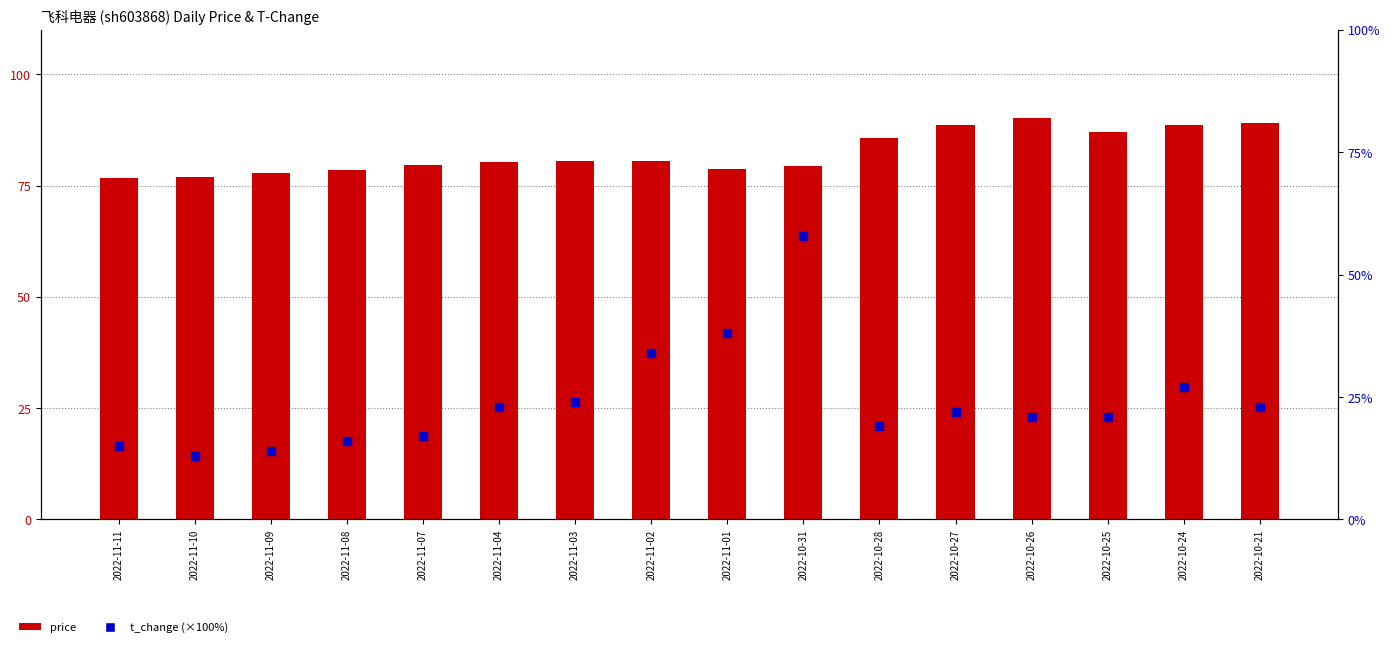

Which series has the largest Y range (max minus min)?

t_change (%×100)